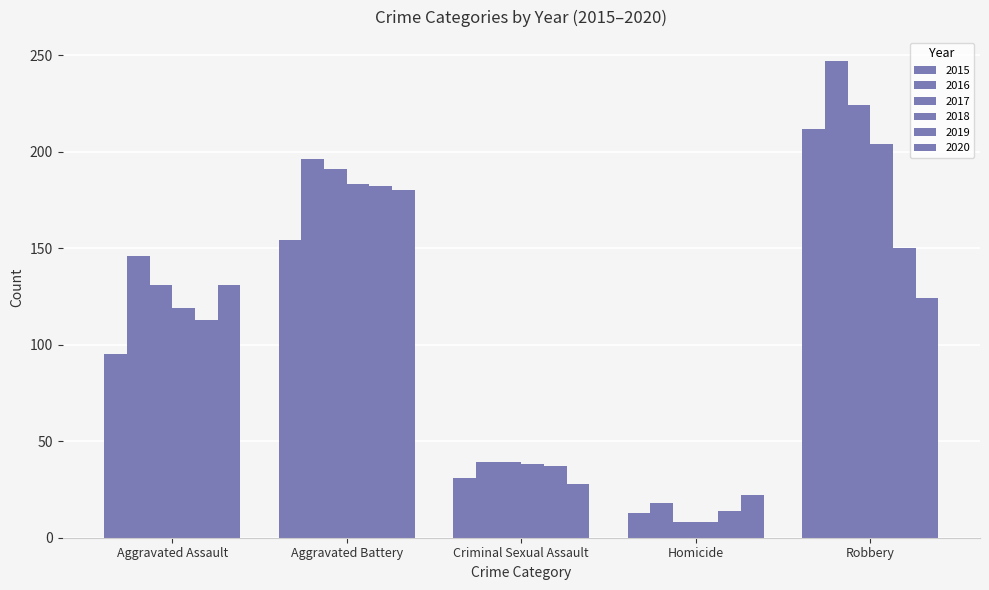

Does the chart contain any negative values?

No